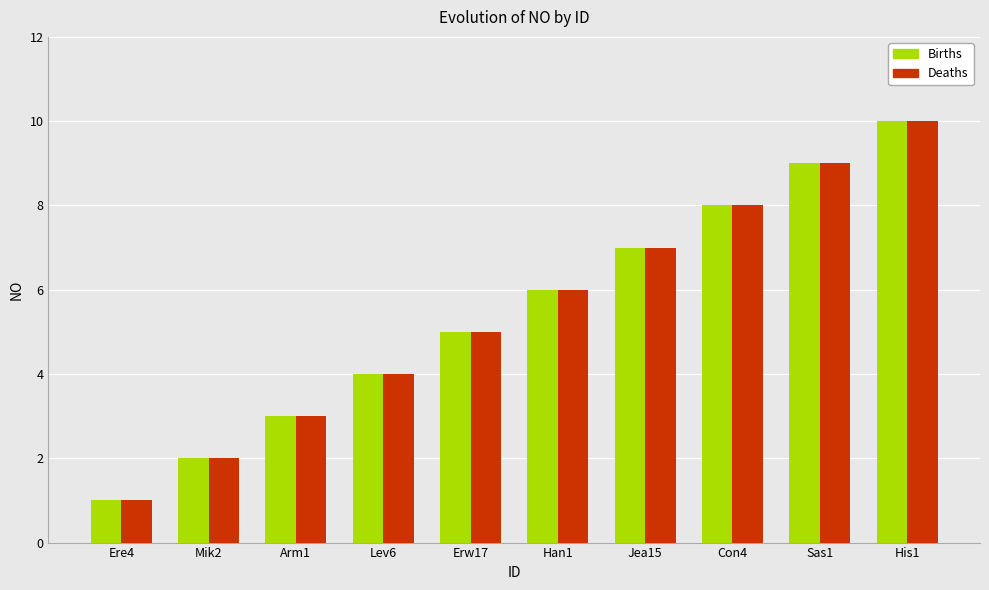

Reading left to right, list all the values displayed in this chart.

Births: 1	2	3	4	5	6	7	8	9	10
Deaths: 1	2	3	4	5	6	7	8	9	10